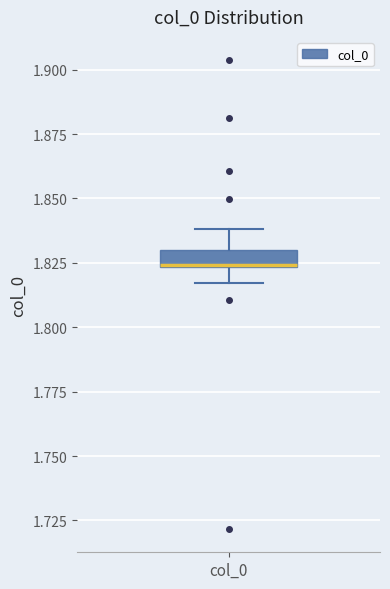

Where does the lower whisker of the box for col_0 end on the y-axis? The values are not printed on the chart, so give them approximately, as read against the axis.

1.815